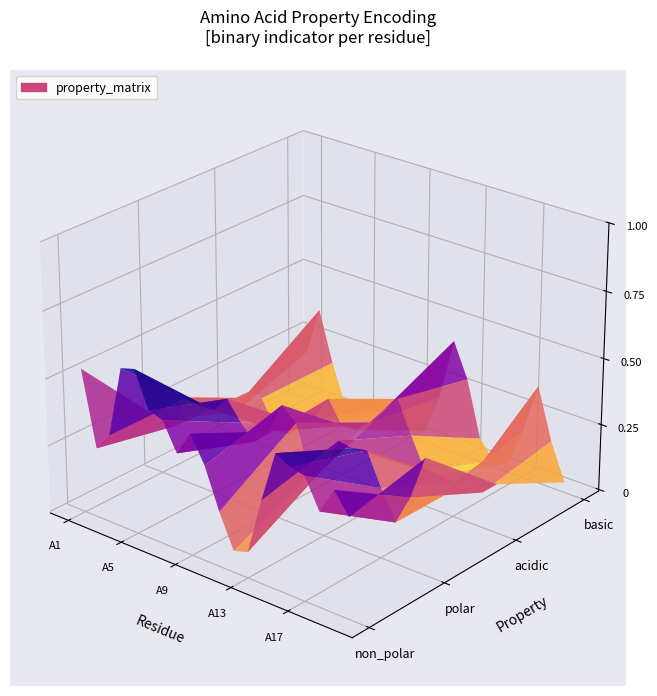

Reading right to left, extract all data points from this chart.

non_polar: A40=1	A39=1	A38=0	A37=1	A36=0	A35=0	A34=1	A33=0	A32=1	A31=0	A30=0	A29=1	A28=1	A27=0	A26=0	A25=1	A24=0	A23=0	A22=0	A21=0	A20=0	A19=1	A18=0	A17=1	A16=0	A15=1	A14=0	A13=0	A12=0	A11=0	A10=0	A9=1	A8=0	A7=1	A6=0	A5=1	A4=1	A3=0	A2=0	A1=1
polar: A40=0	A39=0	A38=0	A37=0	A36=0	A35=0	A34=0	A33=0	A32=0	A31=1	A30=1	A29=0	A28=0	A27=0	A26=1	A25=0	A24=1	A23=0	A22=1	A21=1	A20=1	A19=0	A18=0	A17=0	A16=1	A15=0	A14=1	A13=0	A12=0	A11=1	A10=1	A9=0	A8=0	A7=0	A6=1	A5=0	A4=0	A3=1	A2=0	A1=0
acidic: A40=0	A39=0	A38=1	A37=0	A36=0	A35=0	A34=0	A33=0	A32=0	A31=0	A30=0	A29=0	A28=0	A27=1	A26=0	A25=0	A24=0	A23=0	A22=0	A21=0	A20=0	A19=0	A18=0	A17=0	A16=0	A15=0	A14=0	A13=1	A12=0	A11=0	A10=0	A9=0	A8=1	A7=0	A6=0	A5=0	A4=0	A3=0	A2=0	A1=0
basic: A40=0	A39=0	A38=0	A37=0	A36=1	A35=1	A34=0	A33=1	A32=0	A31=0	A30=0	A29=0	A28=0	A27=0	A26=0	A25=0	A24=0	A23=1	A22=0	A21=0	A20=0	A19=0	A18=1	A17=0	A16=0	A15=0	A14=0	A13=0	A12=1	A11=0	A10=0	A9=0	A8=0	A7=0	A6=0	A5=0	A4=0	A3=0	A2=1	A1=0